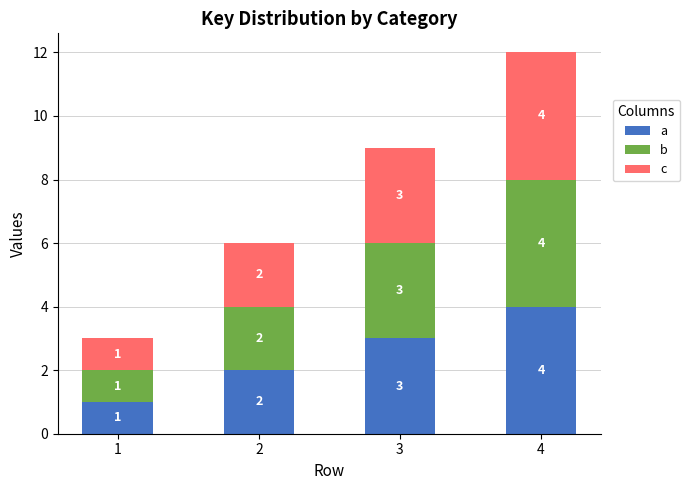

At which category is the sum across all series the highest?

4